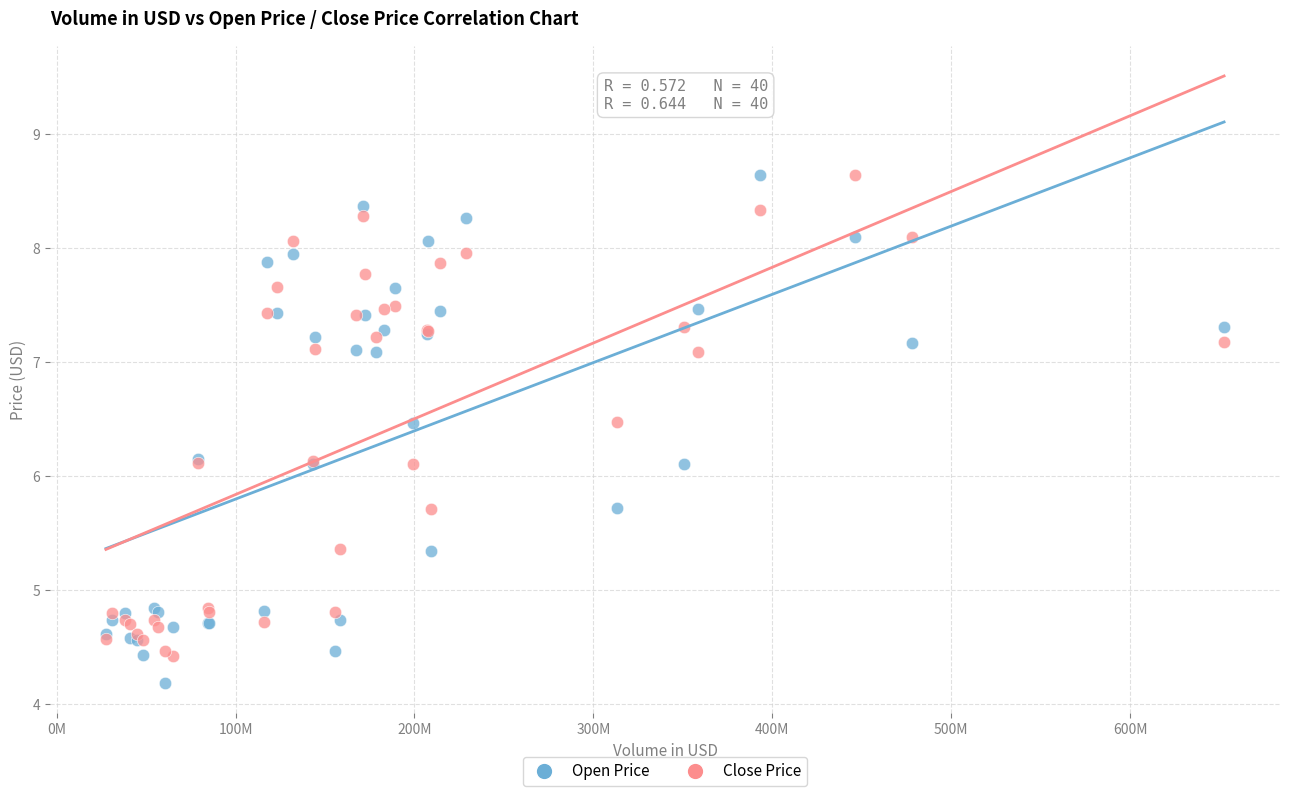

Which series reaches the minimum Y coordinate?

Open Price